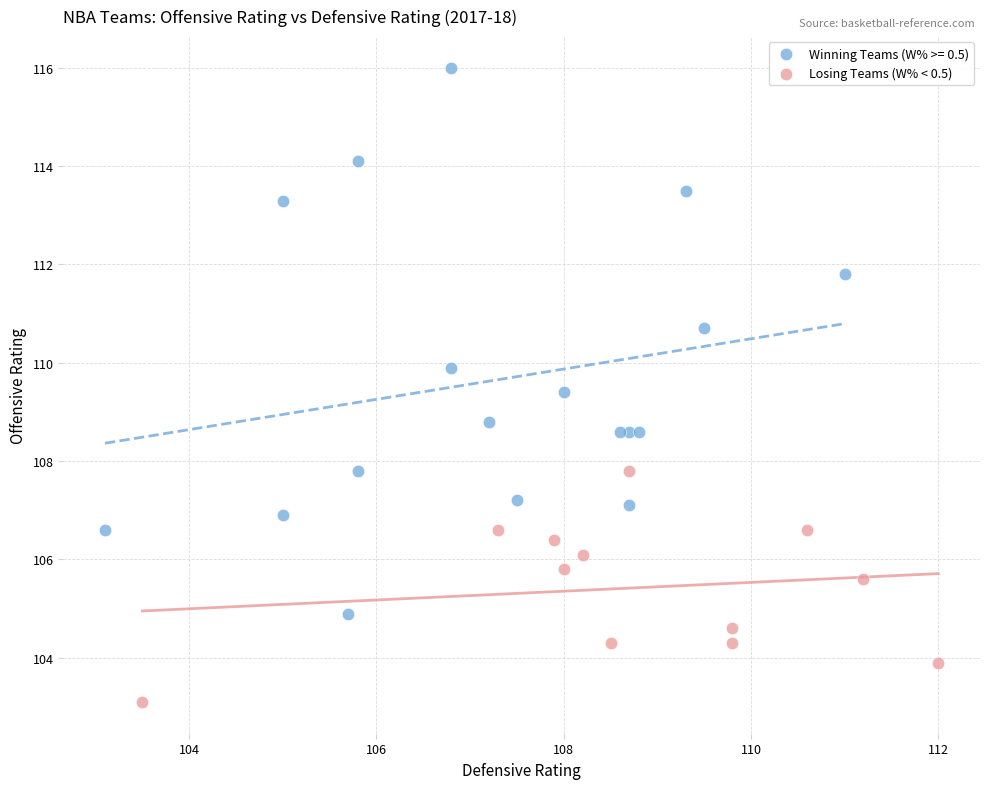

Which series reaches the maximum Y coordinate?

Winning Teams (W% >= 0.5)